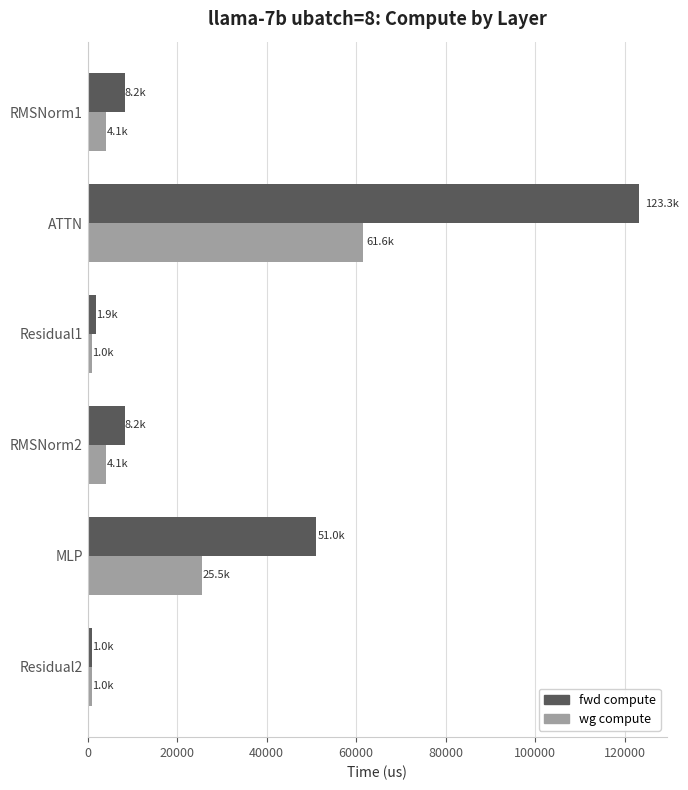

Rank the series by their average value, from highest to lowest.

fwd compute, wg compute